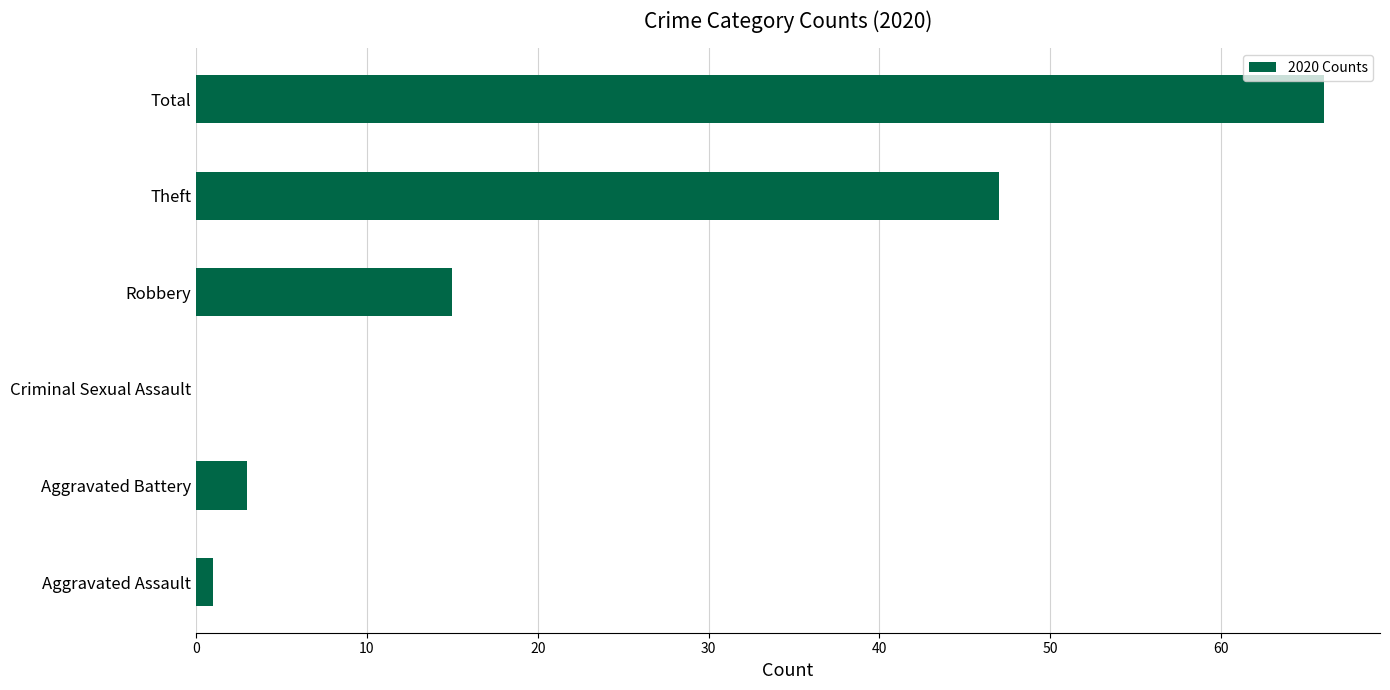

What is the change in value from Criminal Sexual Assault to Theft?

+47